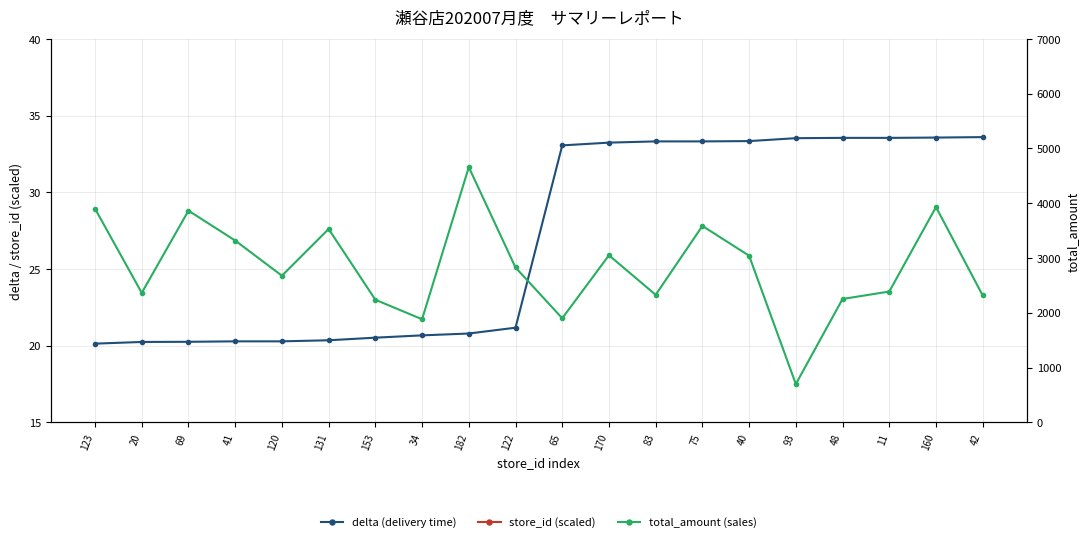

True or false: delta (delivery time) and total_amount (sales) intersect in this chart.

False